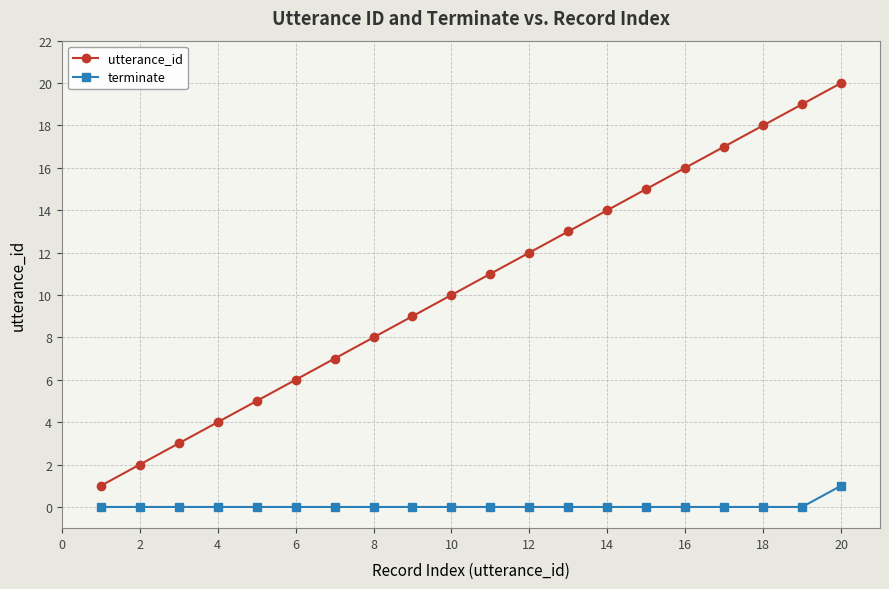

List the series in order of their peak value, lowest first.

terminate, utterance_id